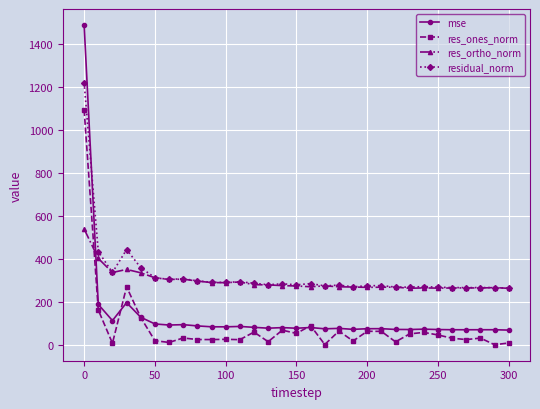

What is the value of the res_ortho_norm point at the 21st from the left?

268.8